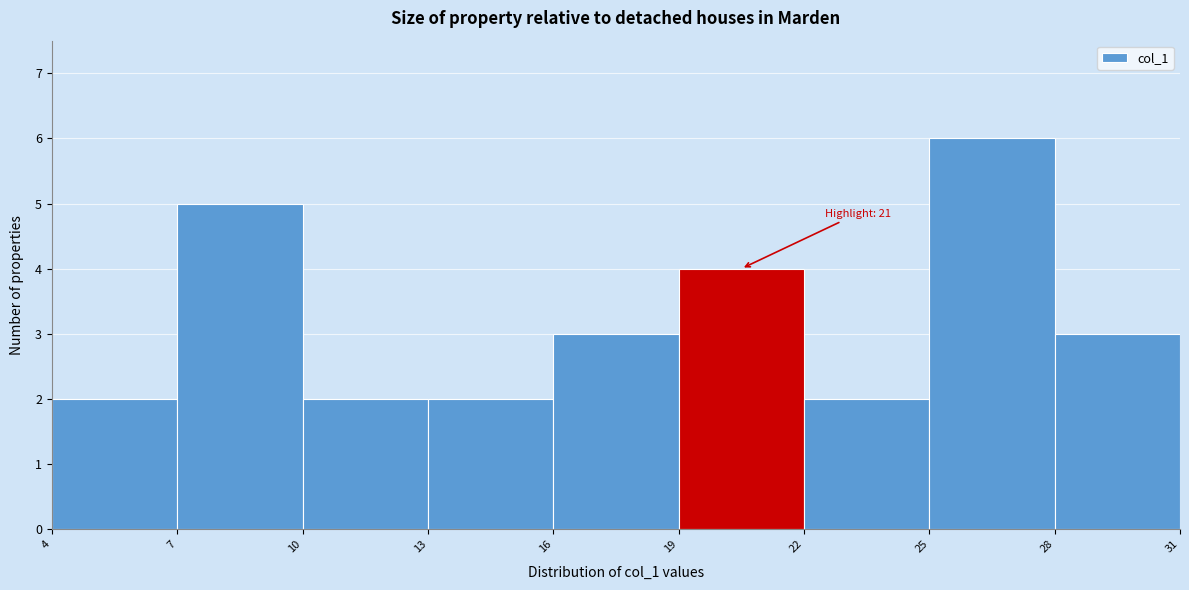

Over which range of the x-axis is the bar tallest?

25 to 28